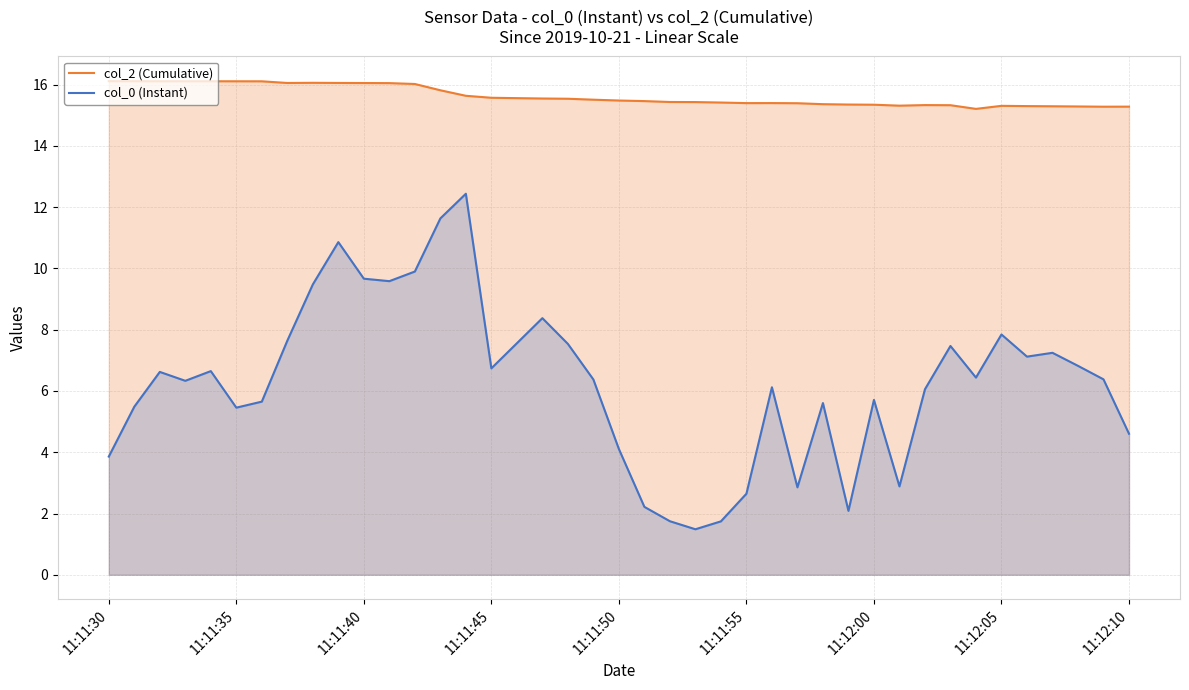

True or false: col_2 (Cumulative) has a value of 15.5 at 11:11:50.

True